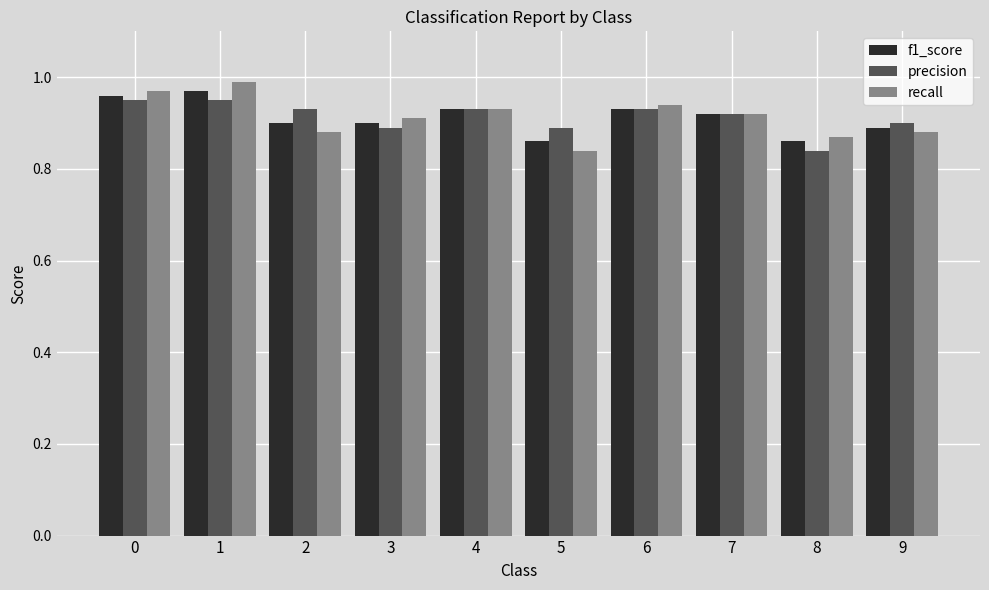

What is the difference between the precision values at 6 and 8?

0.1